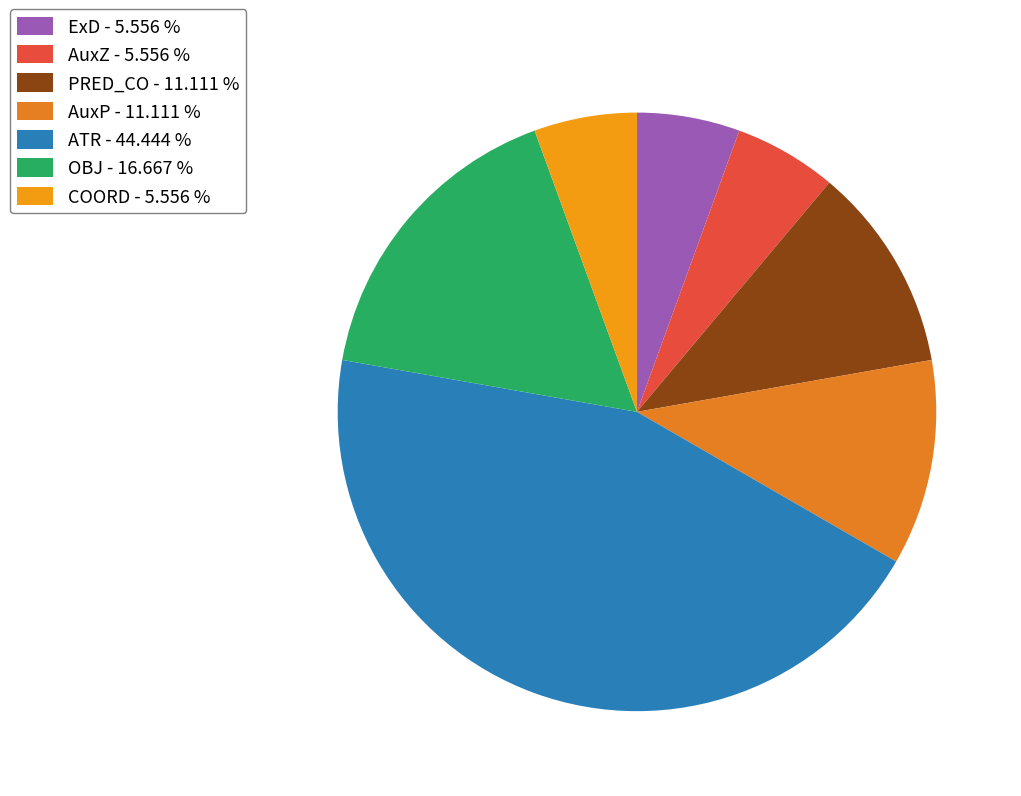

Does ExD account for over 50% of the chart?

No